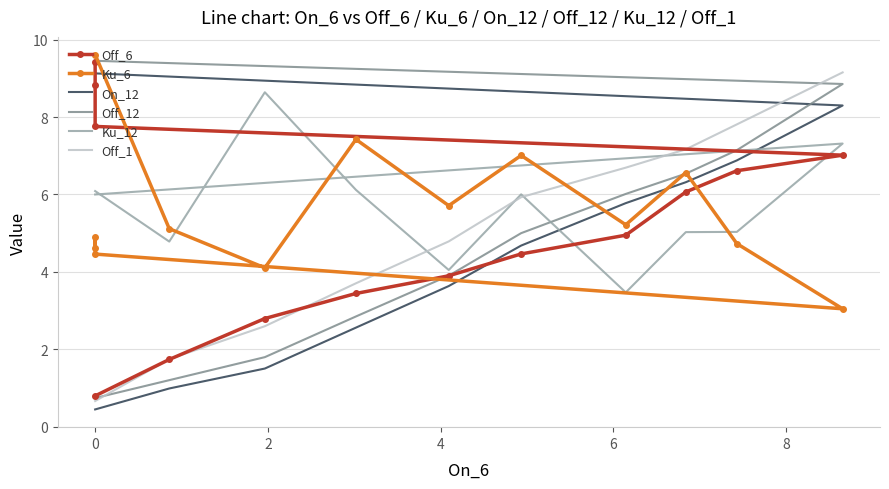

What is the sum of the Off_6 values at 11 and 4?

12.7